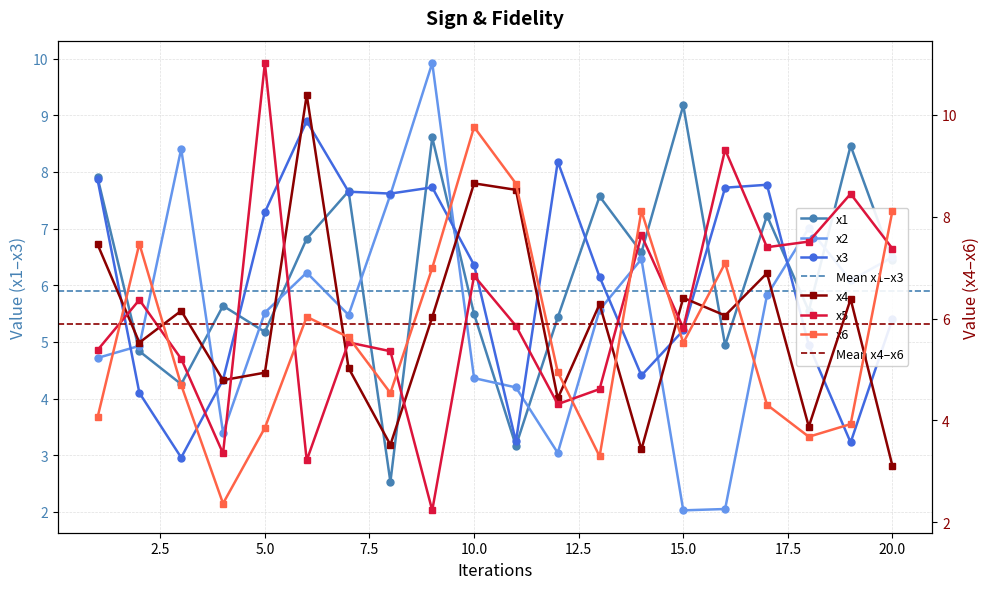

What is the lowest value of the x1 series?

2.5